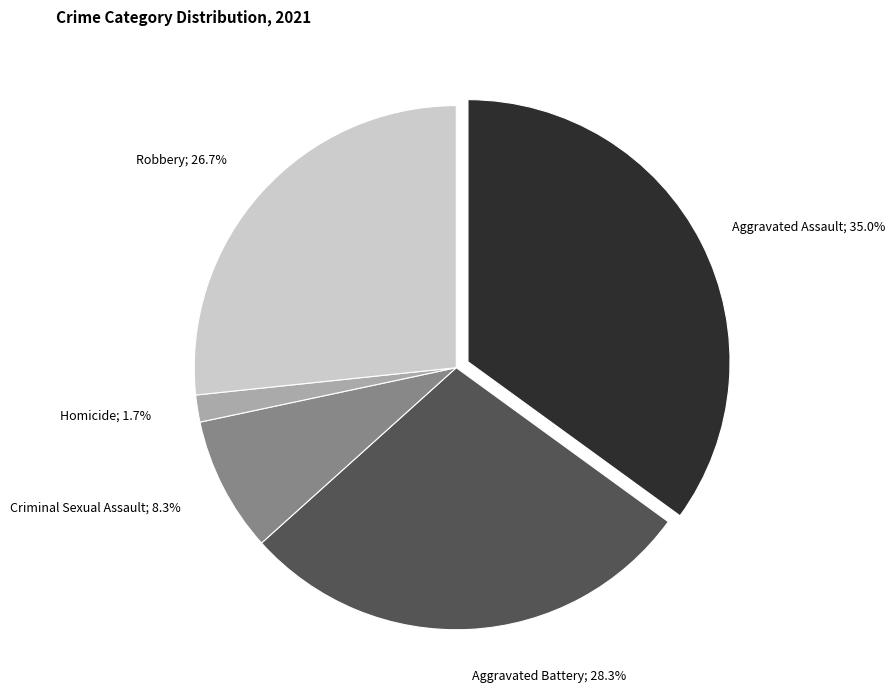

Is there any slice that represents more than half of the pie?

No